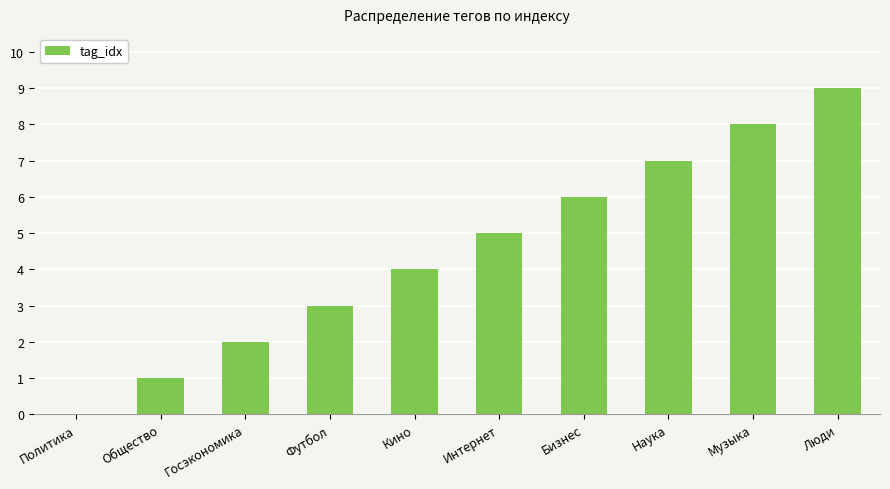

How many values are above zero?

9